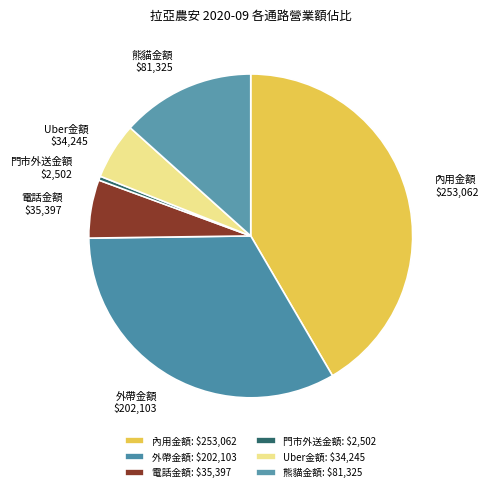

Is the sum of Uber金額 and 門市外送金額 greater than half?

No